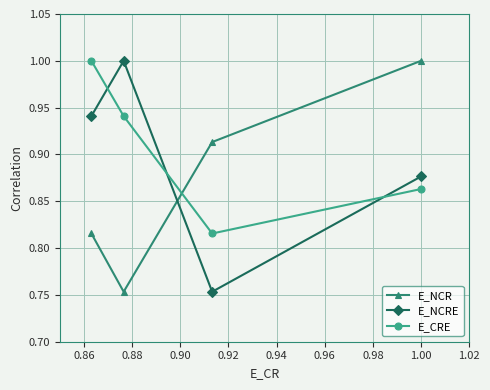

What is the greatest value displayed?

1.0